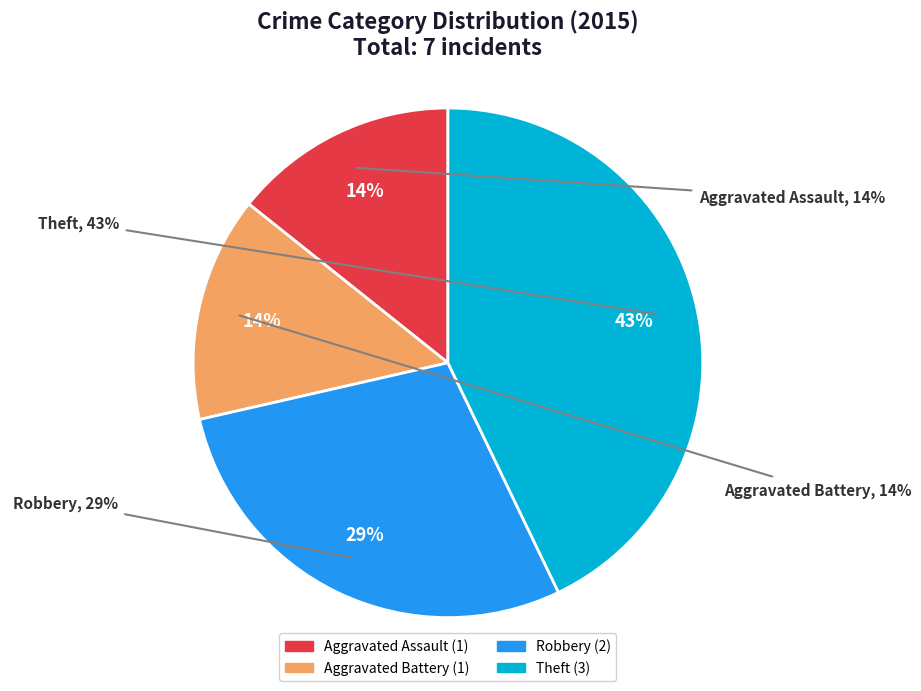

To the nearest percent, what percentage of the pie is Theft?

43%